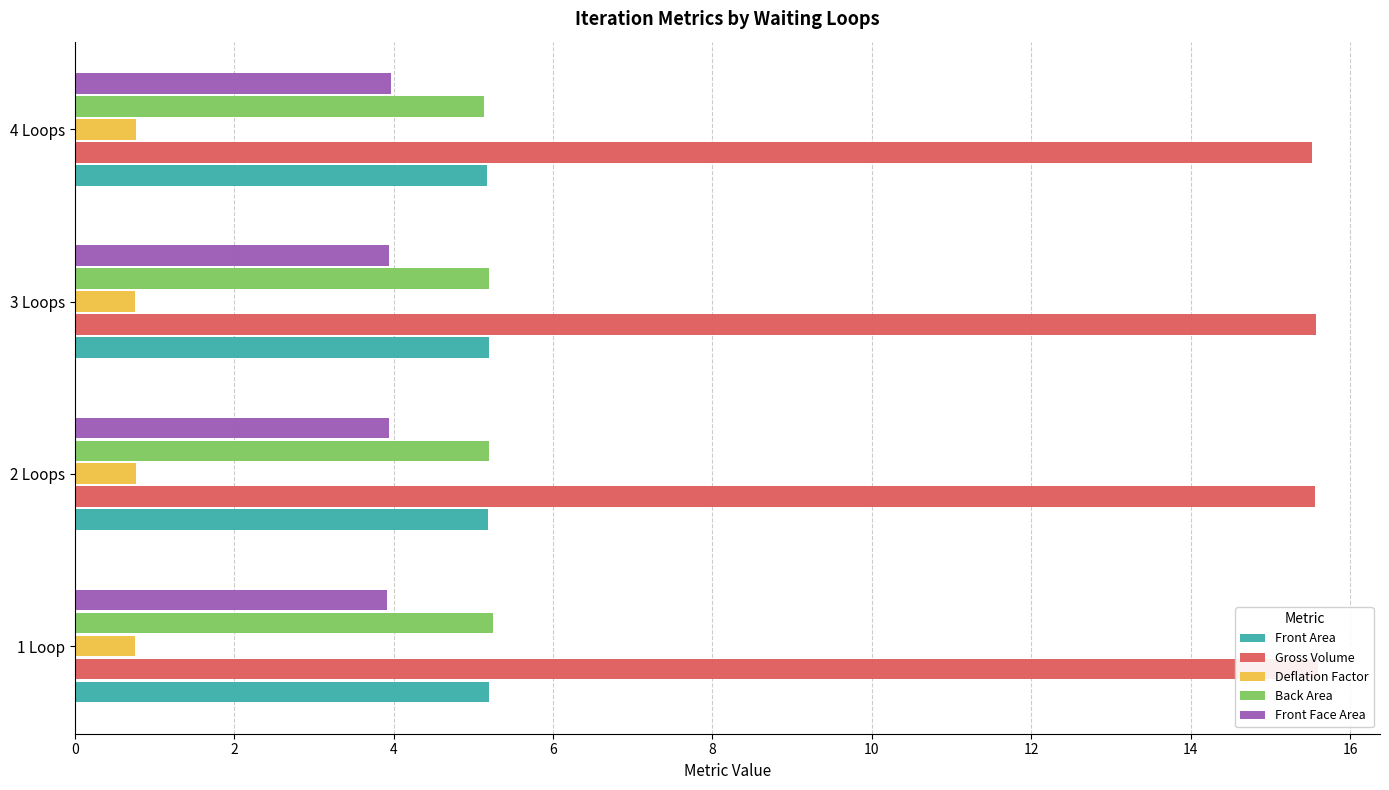

Which series changed the most between 3 Loops and 4 Loops?

Back Area